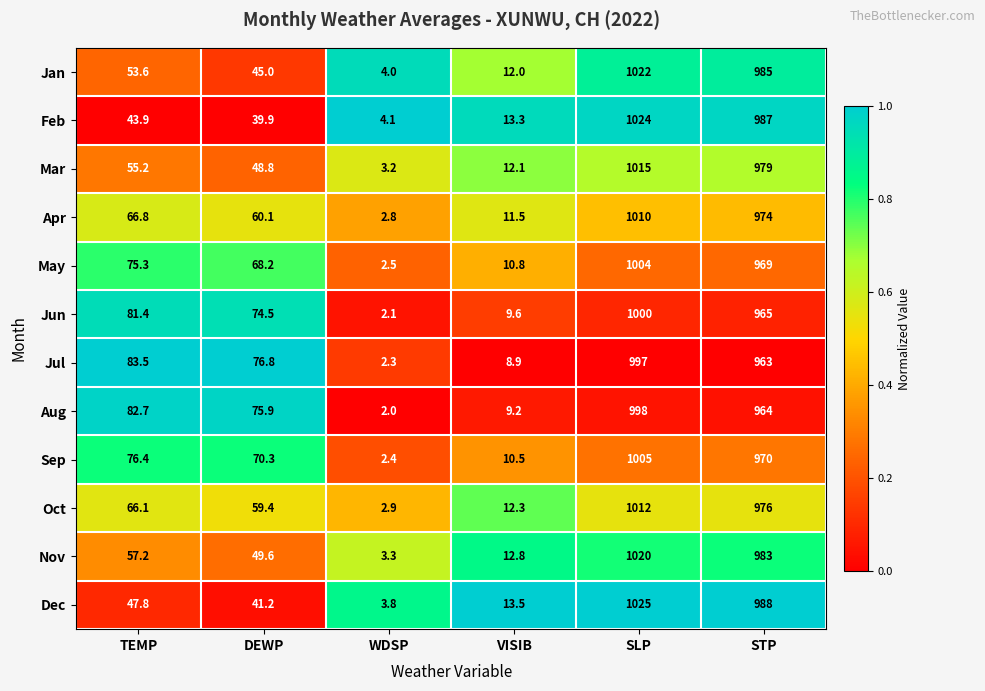

At SLP, list the series in order from smallest to largest.

Jul, Aug, Jun, May, Sep, Apr, Oct, Mar, Nov, Jan, Feb, Dec